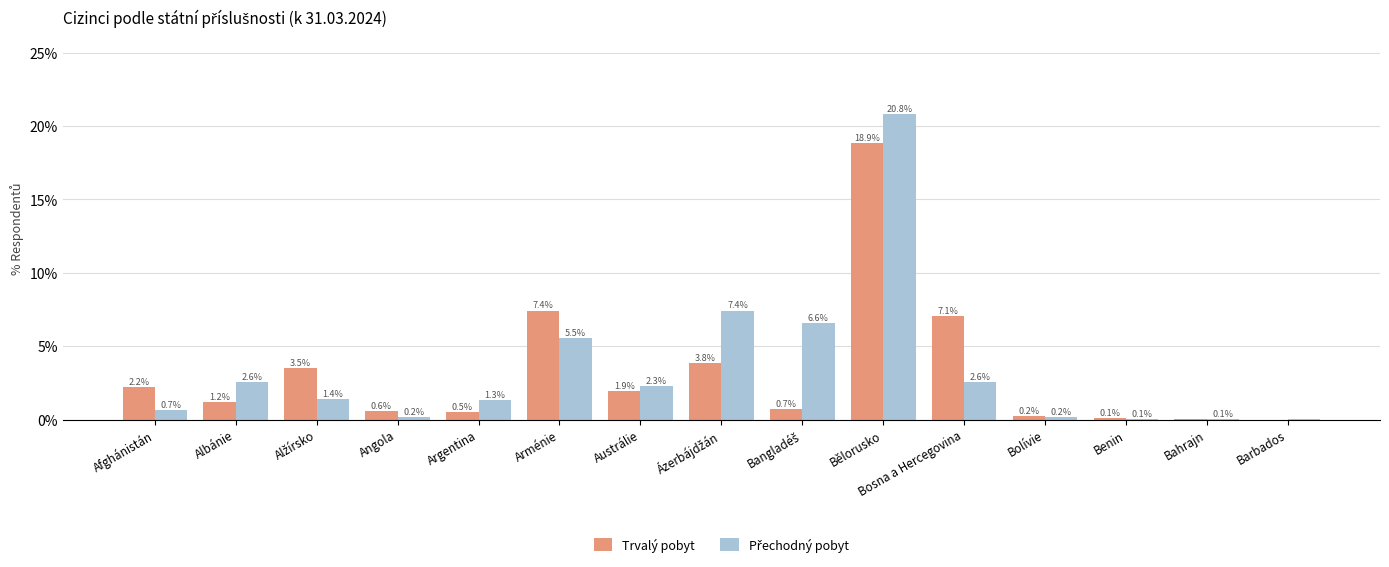

Between Albánie and Bosna a Hercegovina, which series saw the biggest shift?

Trvalý pobyt